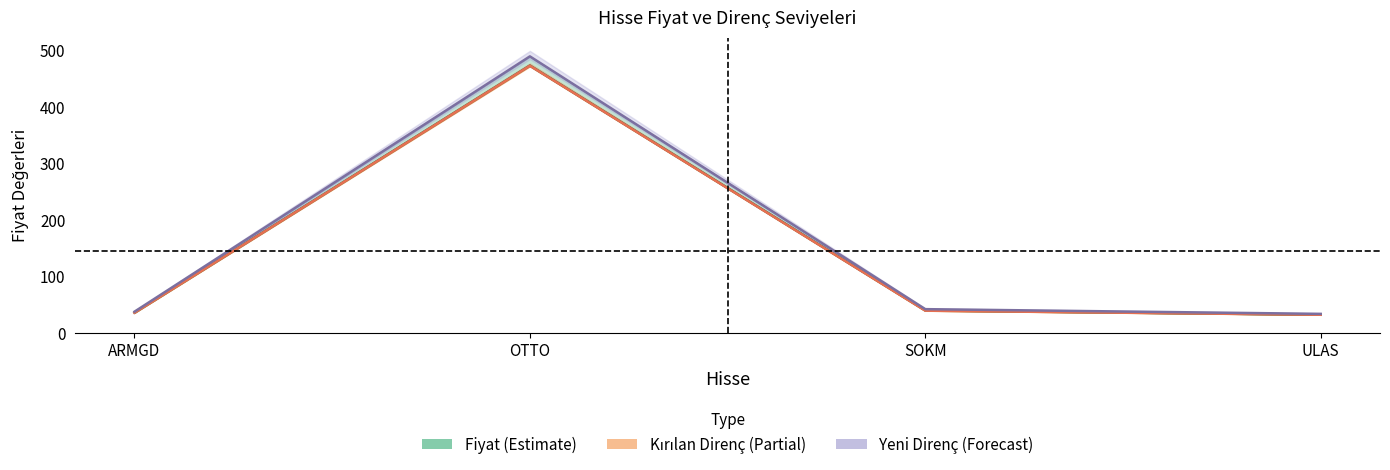

What is the total value across all series at OTTO?

1435.0